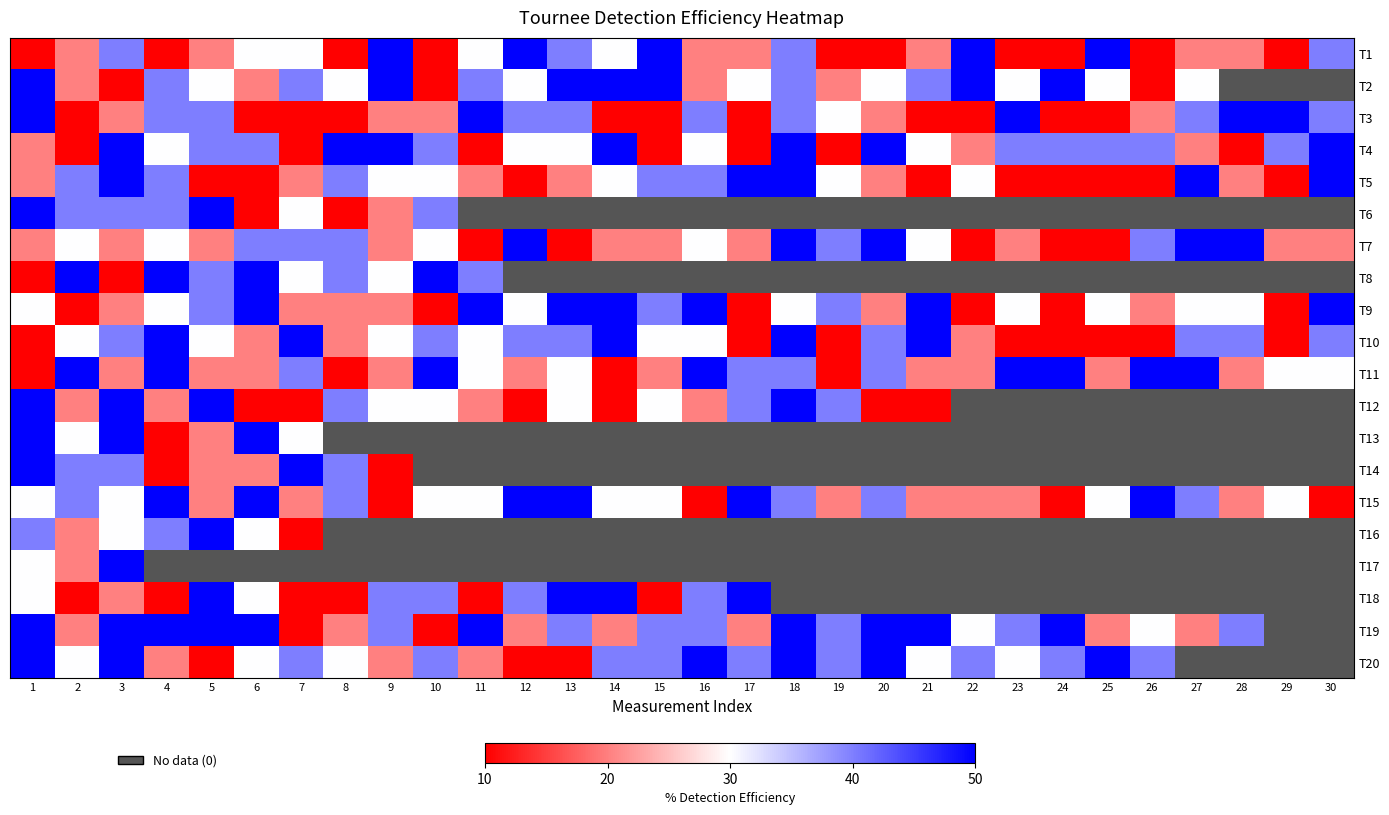

How many data points does each series have?

30